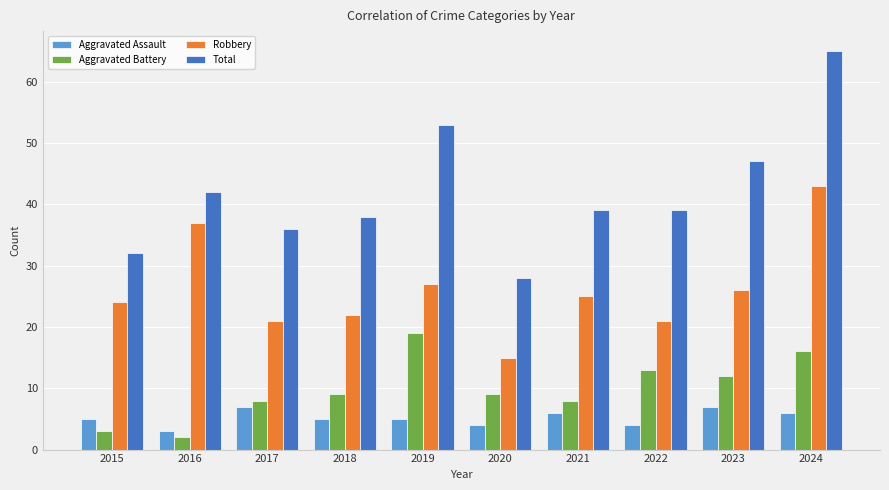

Where is Robbery nearest to the value 29?

2019